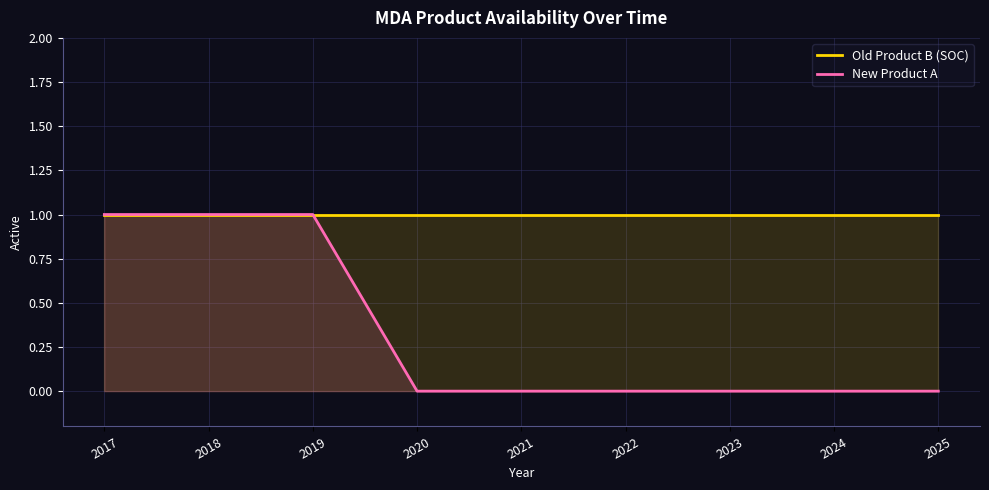

What is the total value across all series at 2024?

1